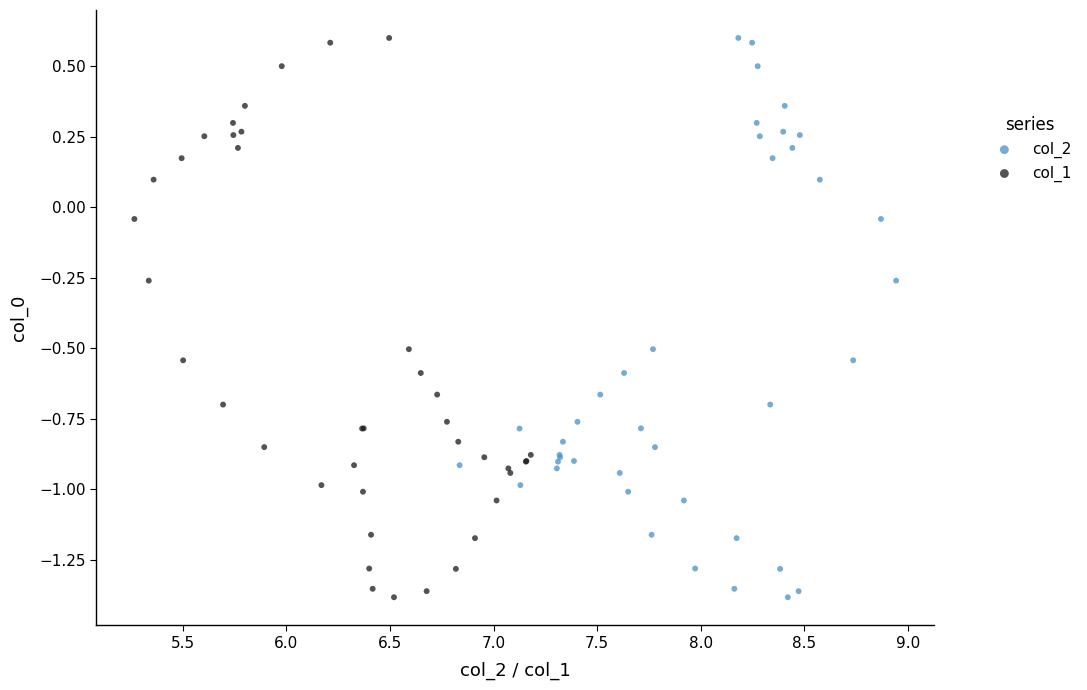

What are all the series names shown in the legend?

col_2, col_1